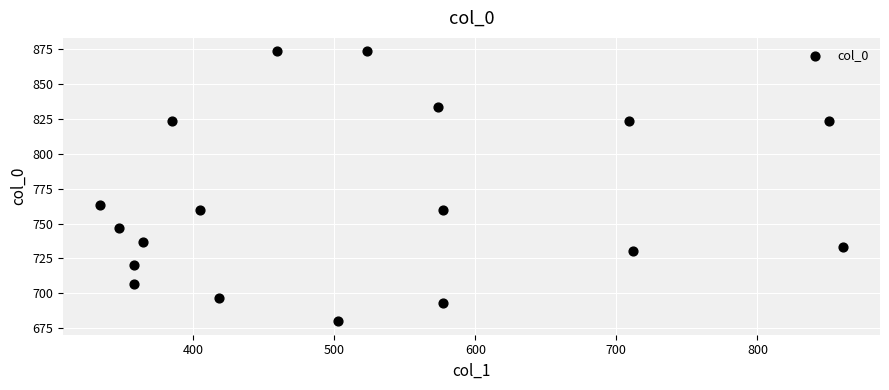

What is the range of Y values (max minus min)?

193.3